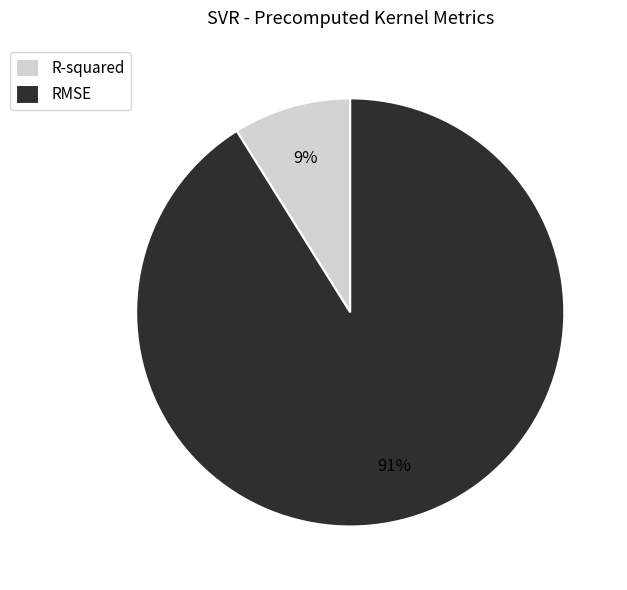

To the nearest percent, what is the average slice percentage?

50%